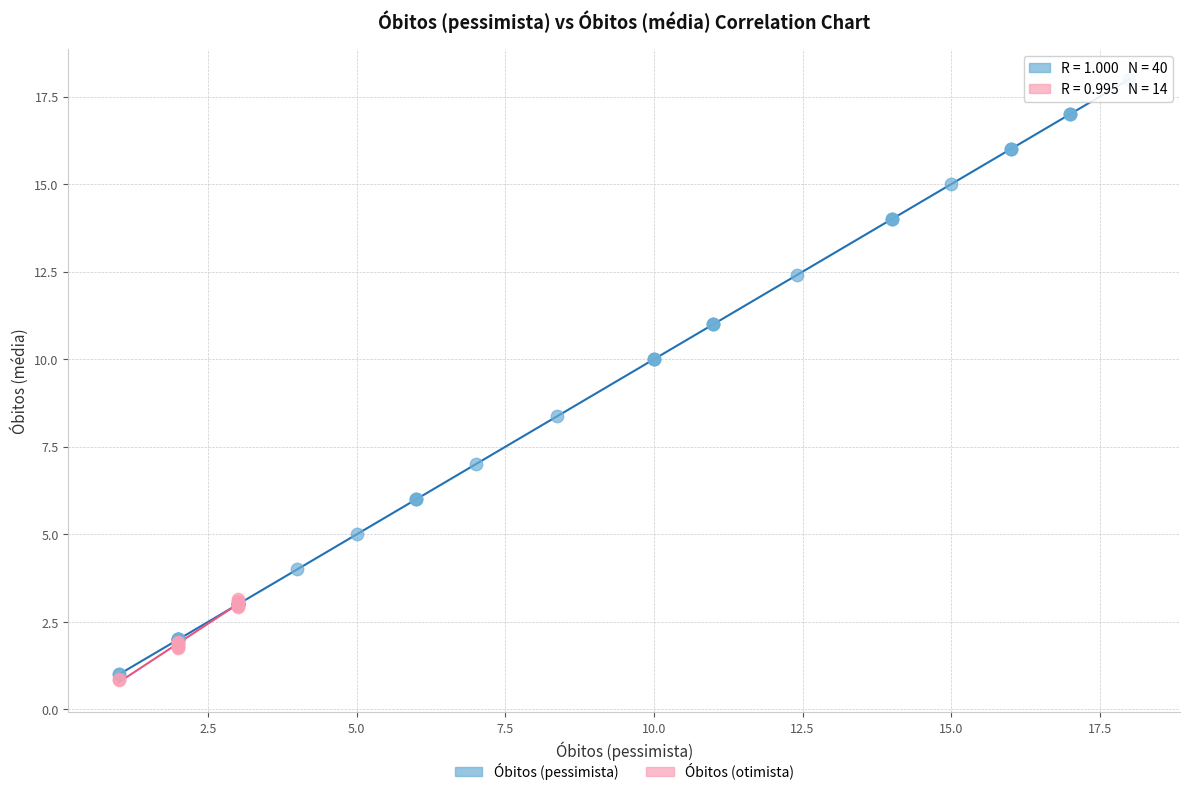

Which series has the largest Y range (max minus min)?

Óbitos (pessimista)